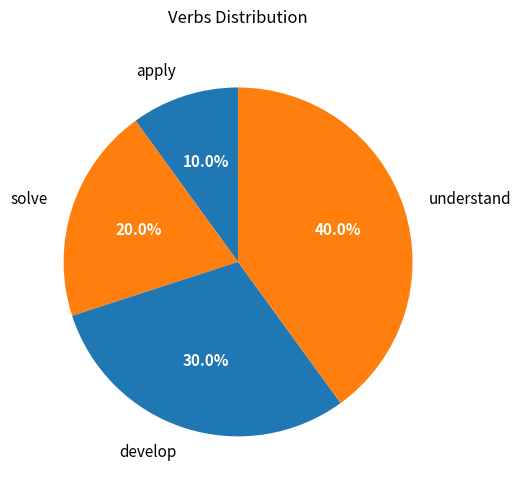

The understand slice represents 44% of the pie. True or false?

False